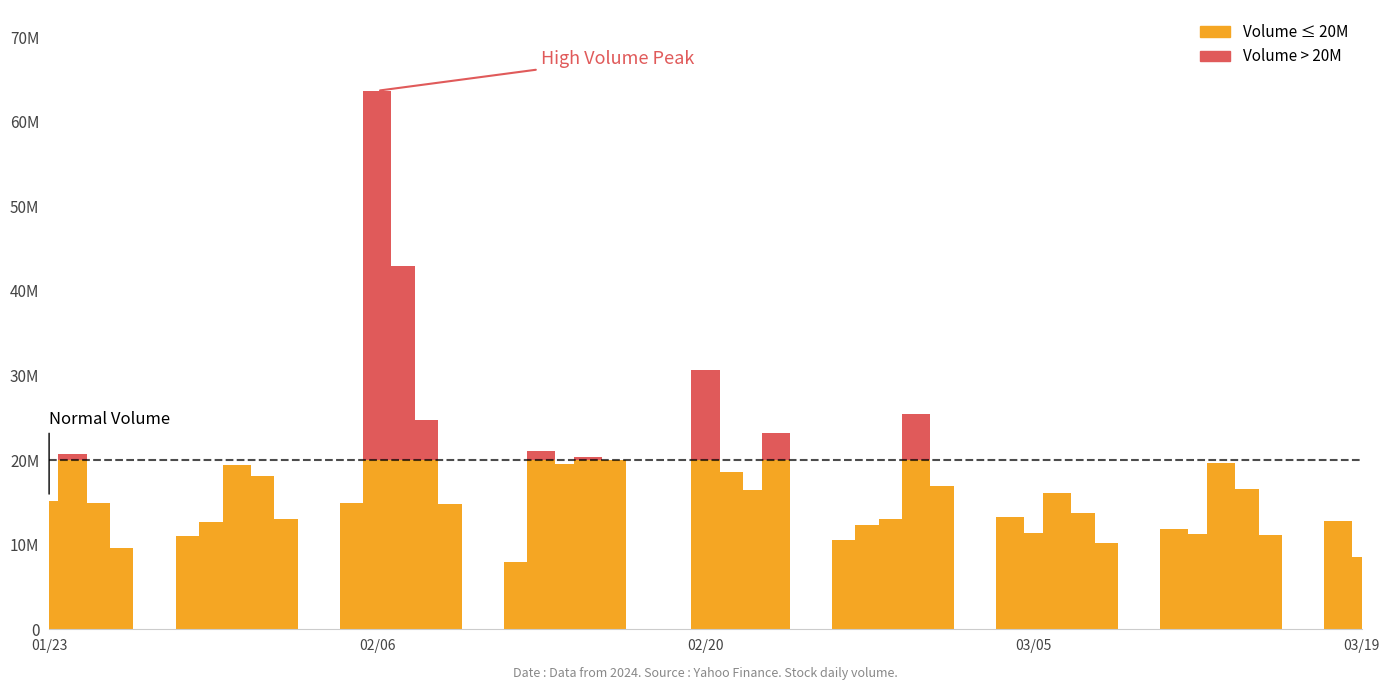

How many values in the volume series exceed 15167500?

19